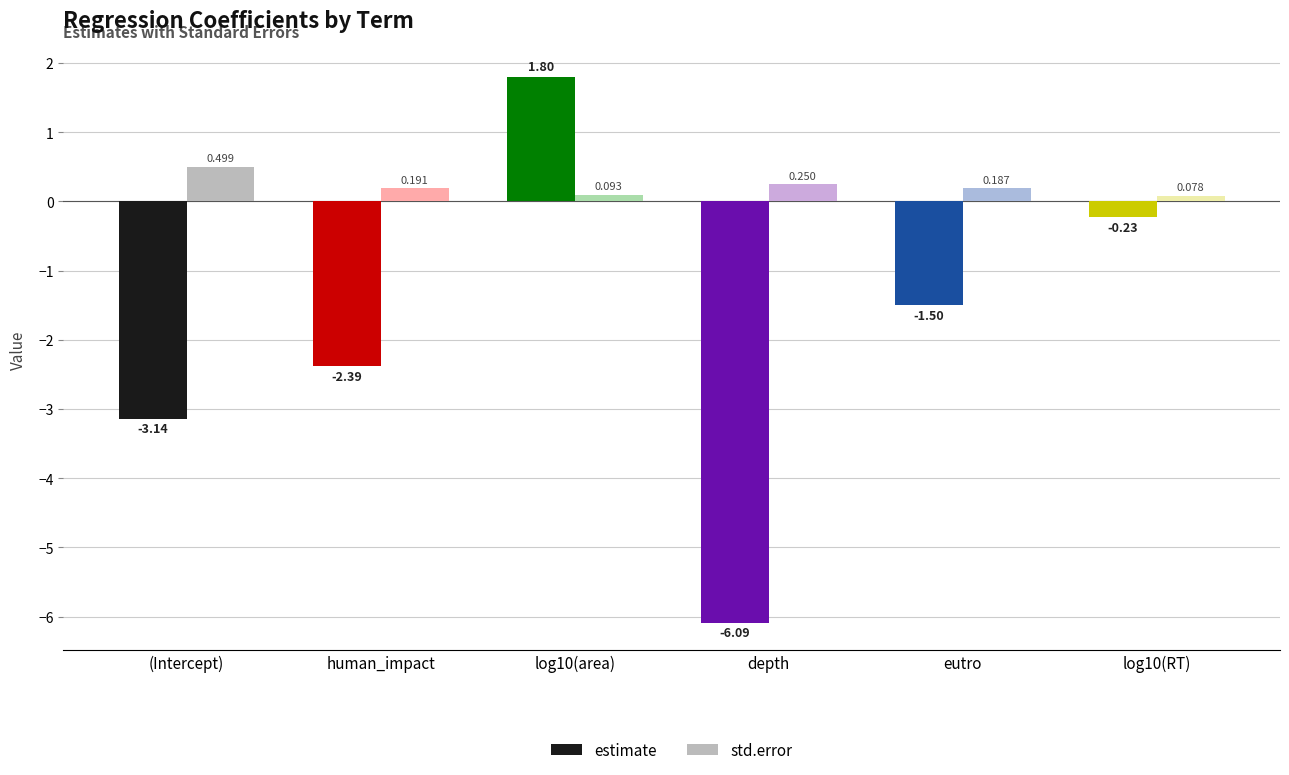

What is the label of the 6th bar from the left?

log10(RT)